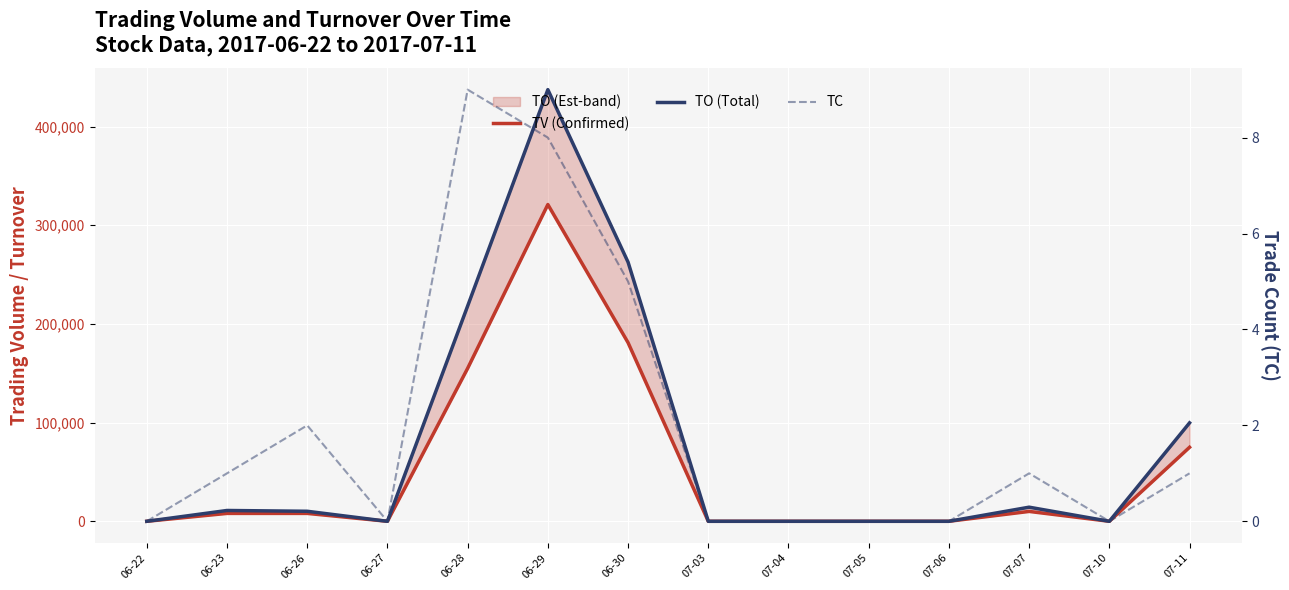

At which category is the sum across all series the highest?

06-29